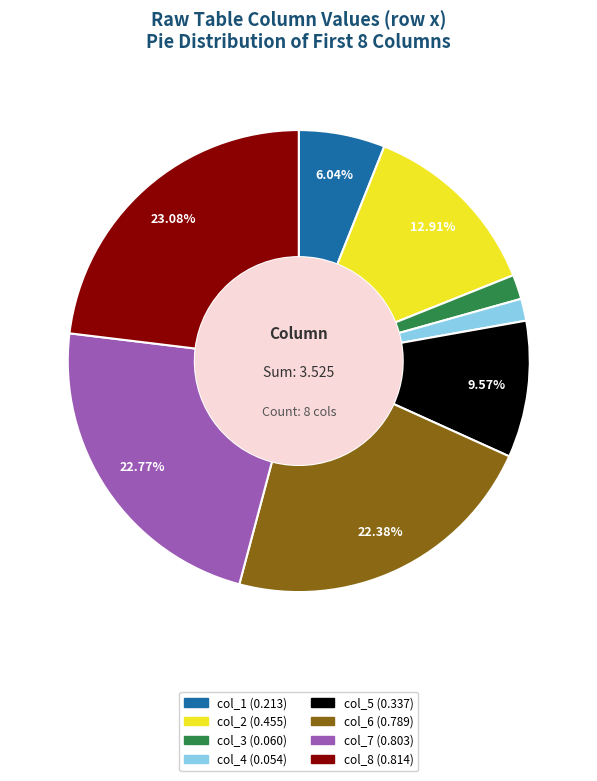

What portion of the pie excludes col_7?

77.2%